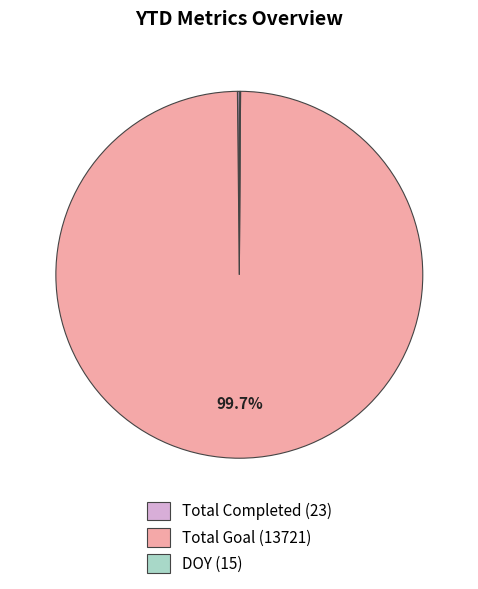

Which slice is the largest?

Total Goal